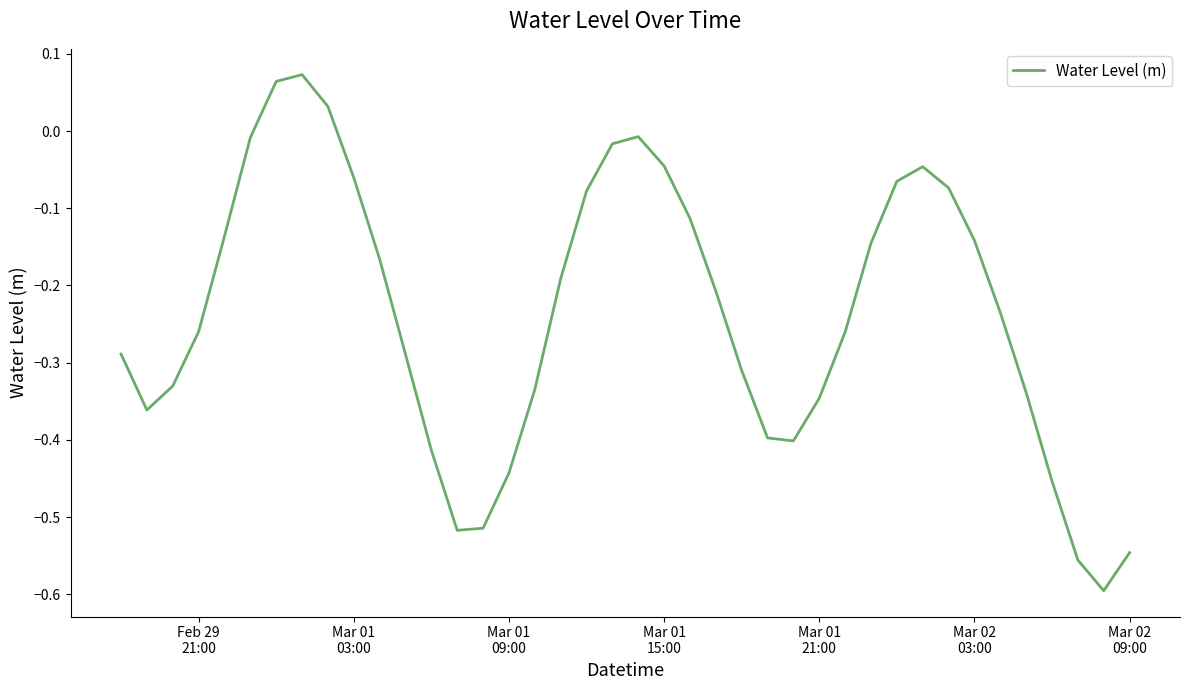

What is the difference between the maximum and minimum values?

0.7